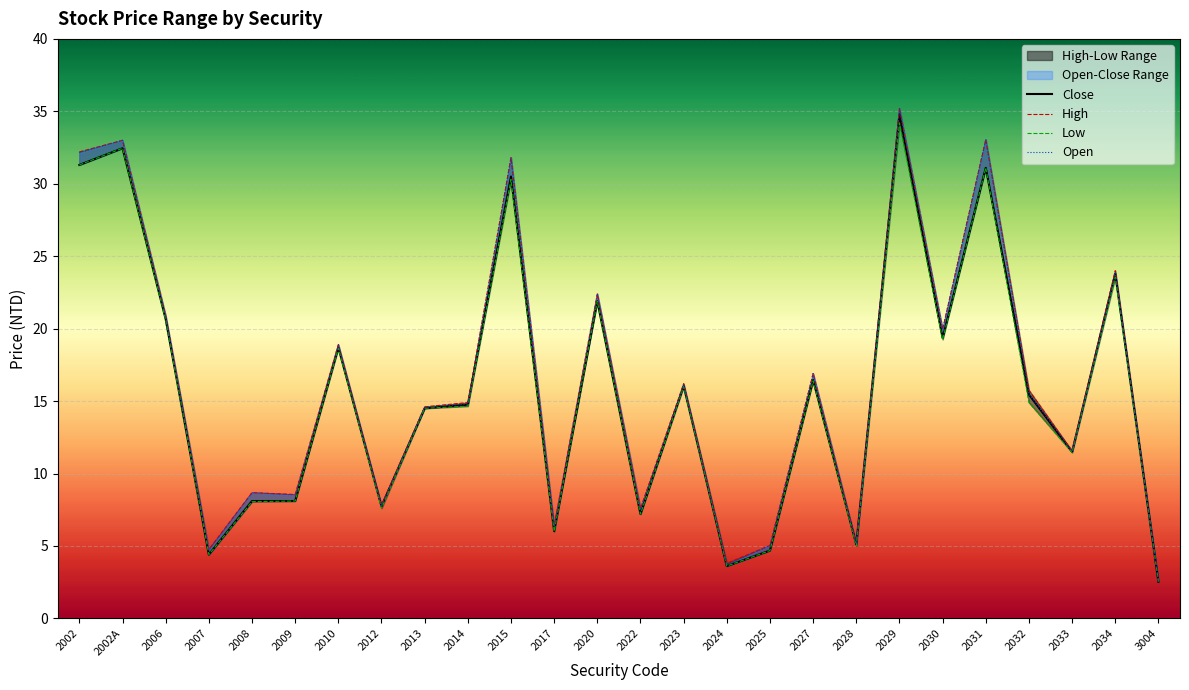

True or false: Close and Low cross at least once.

False